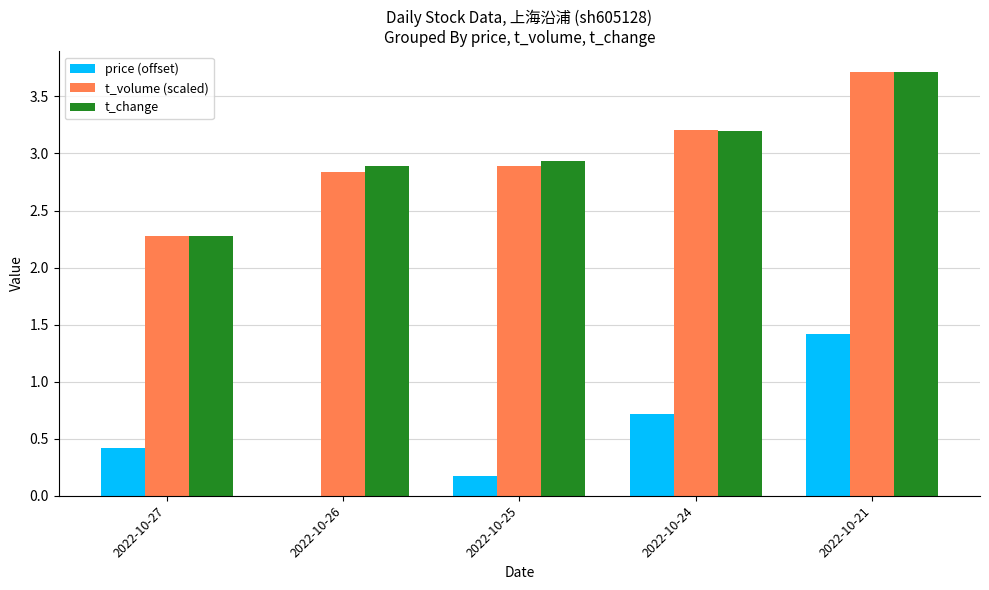

What is the maximum value shown in the chart?

3.7